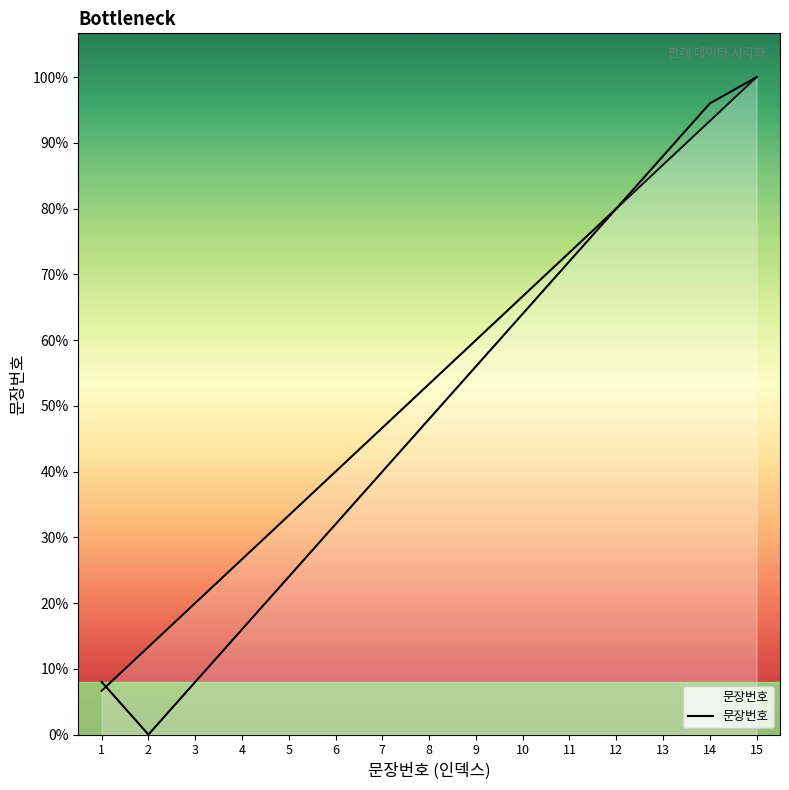

List the labels in order of value, largest first.

15, 14, 13, 12, 11, 10, 9, 8, 7, 6, 5, 4, 3, 2, 1